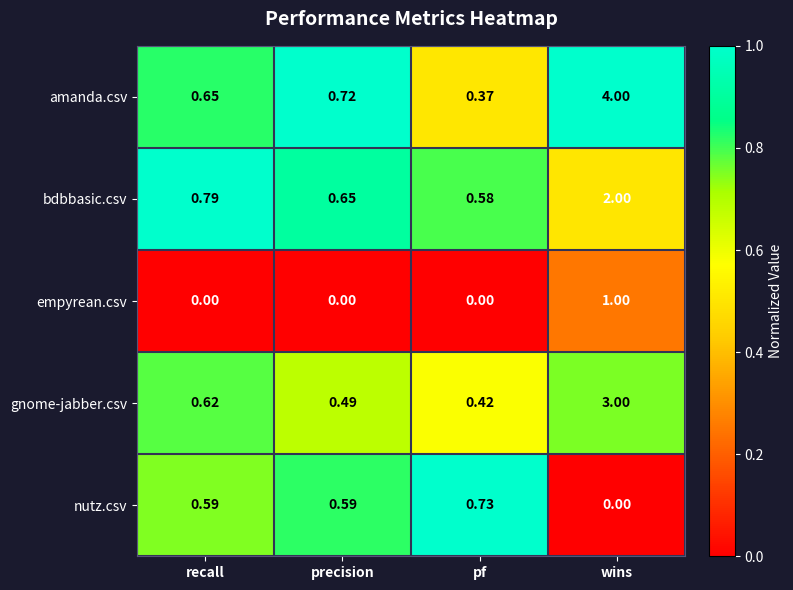

Between precision and pf, which series saw the biggest shift?

amanda.csv